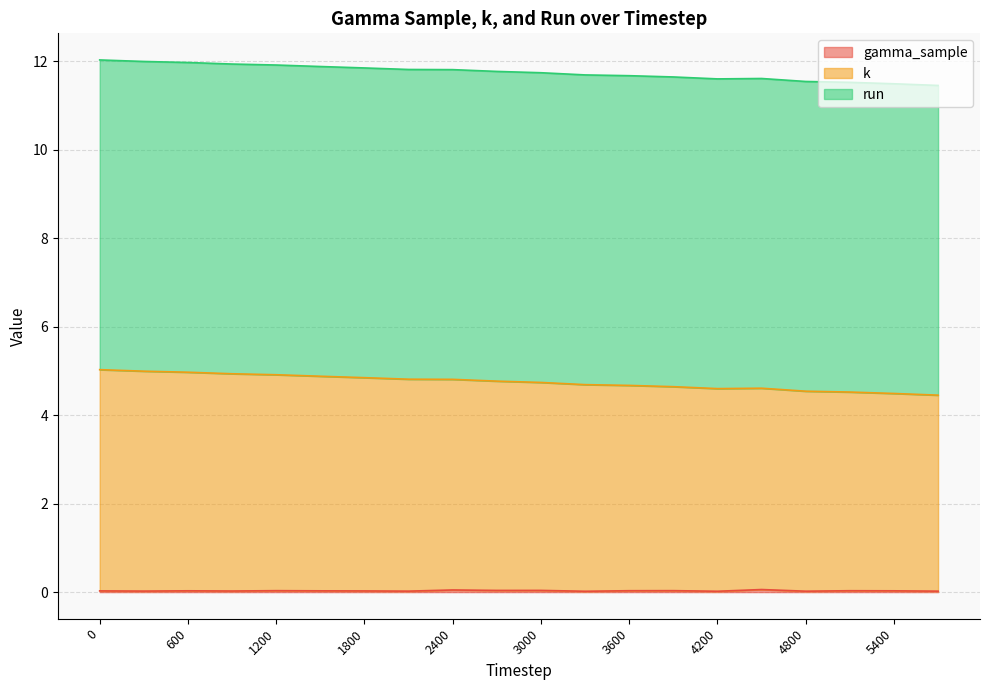

Does the chart have visible grid lines?

Yes